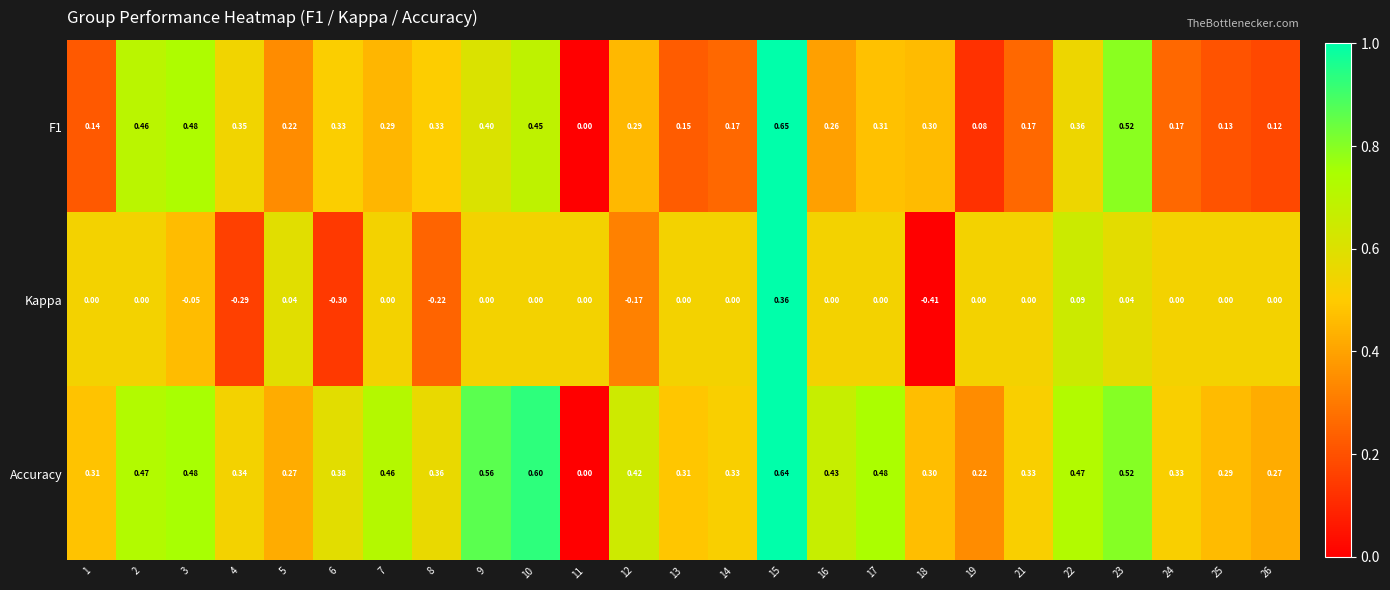

Which series changed the most between 4 and 10?

Kappa